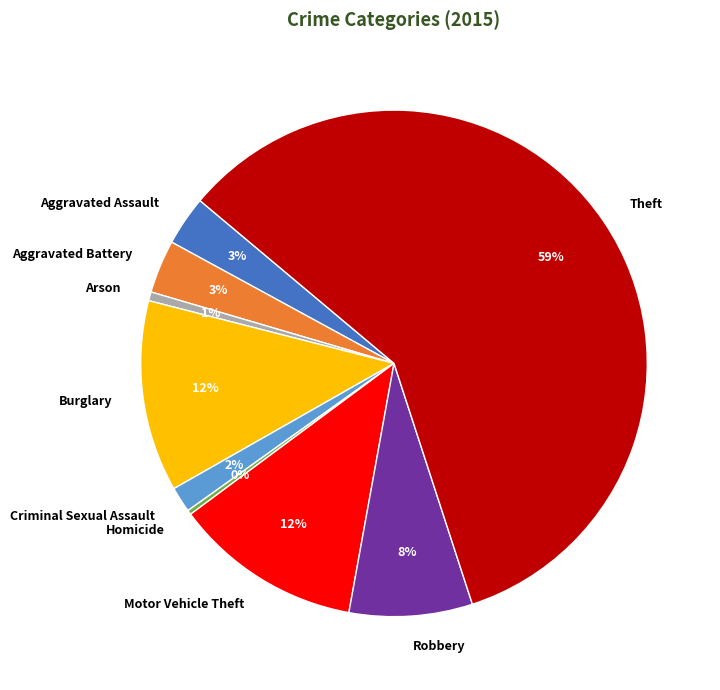

How many segments does this pie chart have?

9